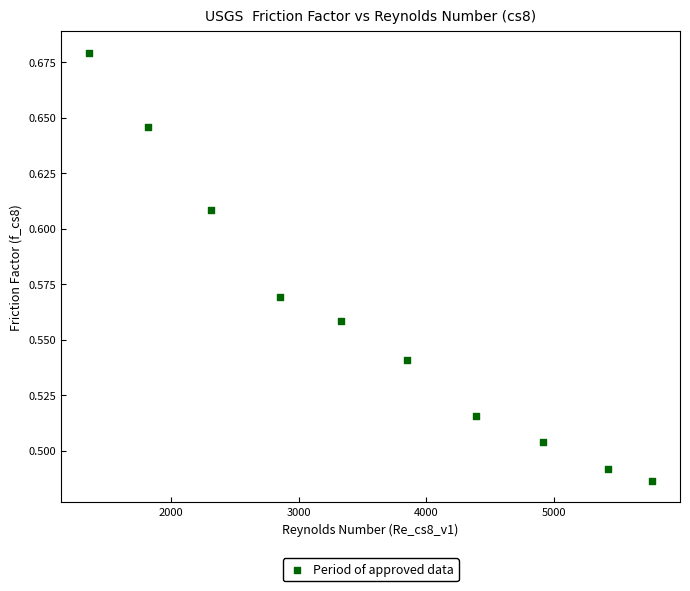

What is the range of X values (max minus min)?

4401.4